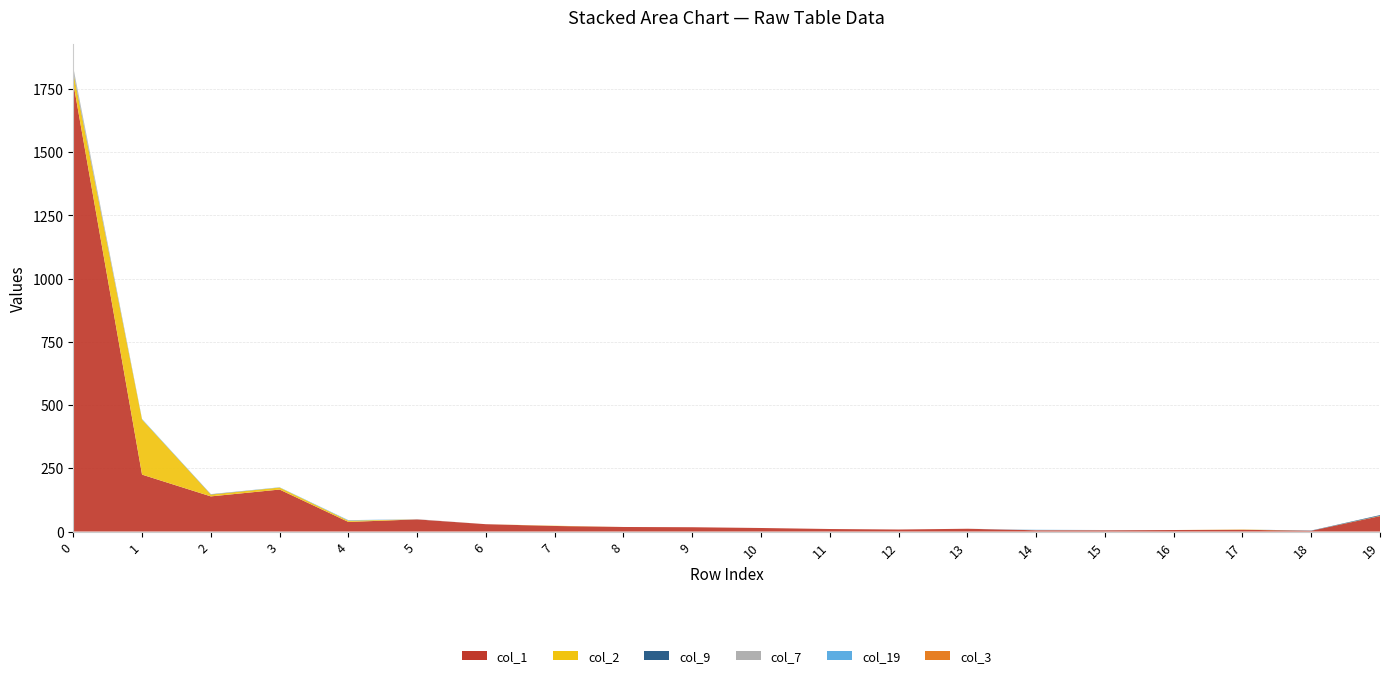

Reading left to right, transcribe all the data shown in this chart.

col_1: 1774	225	139	166	38	48	29	22	18	17	14	10	8	11	5	5	6	7	3	61
col_2: 40	218	7	8	5	0	0	1	0	0	0	0	0	0	0	0	0	1	0	1
col_9: 4	0	1	0	0	0	0	0	0	0	0	0	0	0	0	0	0	0	1	3
col_7: 14	0	1	0	0	1	0	0	0	0	0	0	0	0	1	1	0	0	0	0
col_19: 2	2	0	1	2	0	0	0	0	0	0	0	0	0	1	0	0	0	0	0
col_3: 1	0	0	0	0	0	0	0	0	0	0	0	0	0	0	0	0	0	0	0